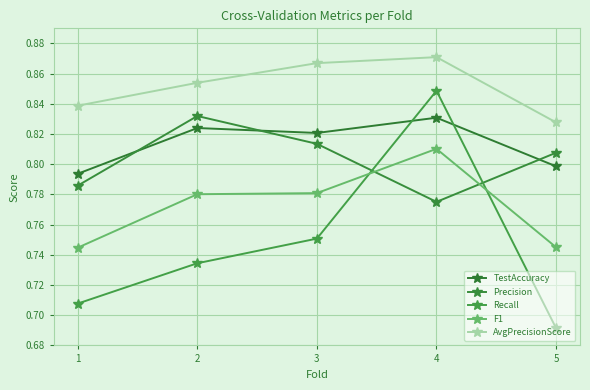

Rank the series at 2 from highest to lowest value.

AvgPrecisionScore, Precision, TestAccuracy, F1, Recall